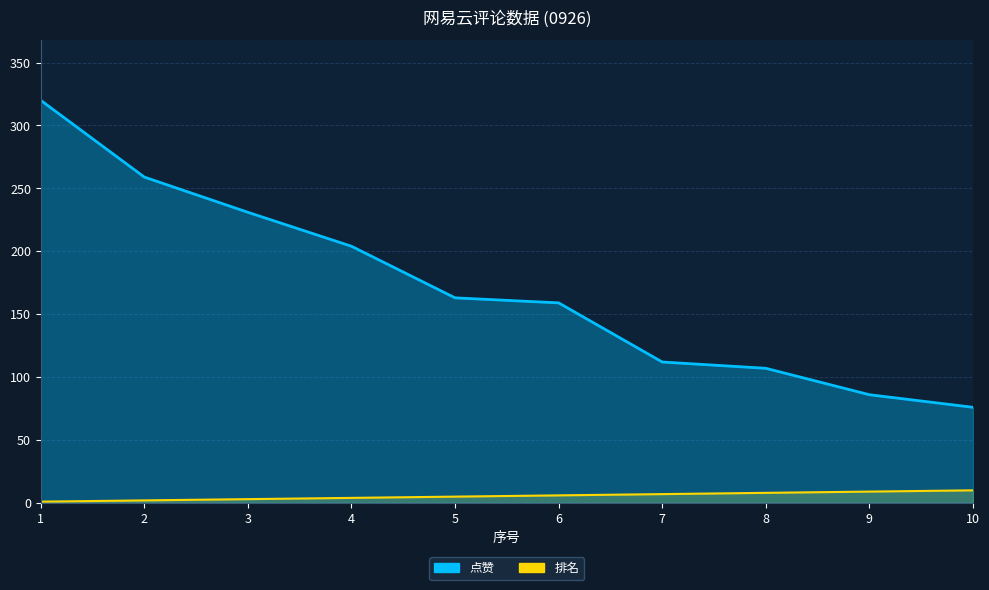

Which series changed the most between 7 and 10?

点赞